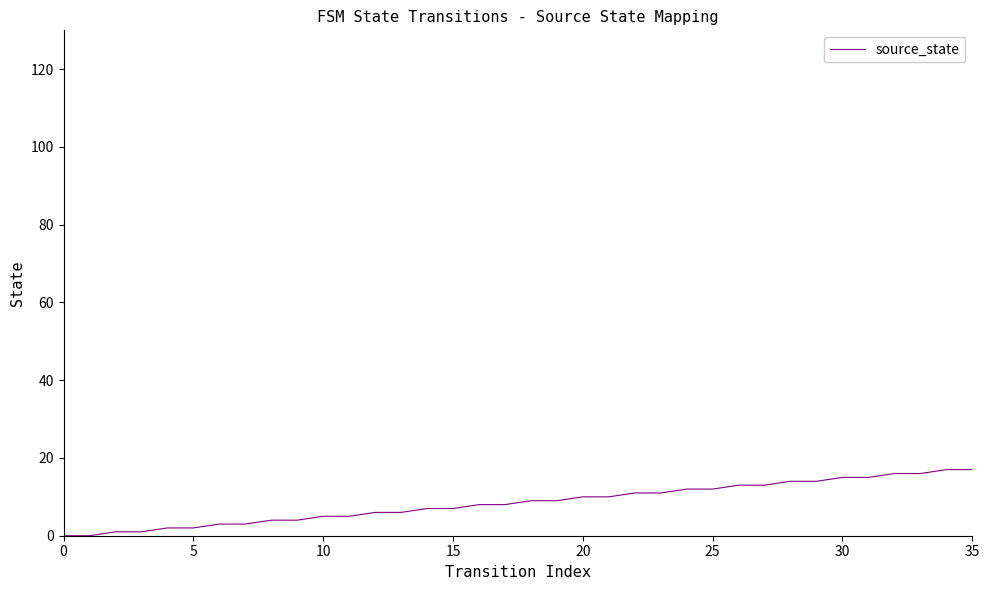

What is the difference between the maximum and minimum values?

17